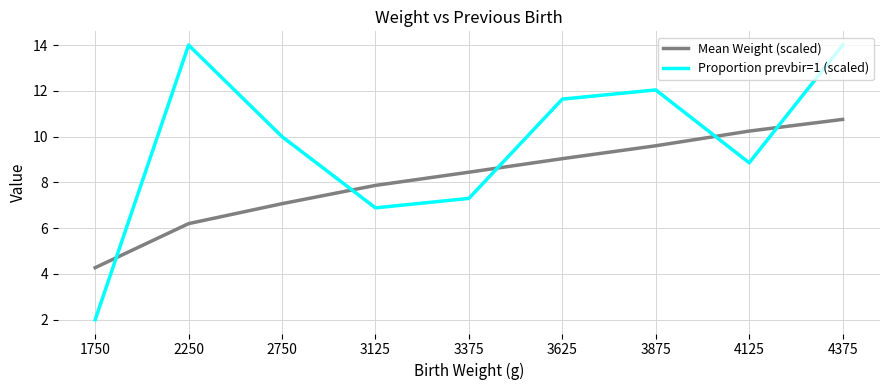

Reading right to left, list all the values displayed in this chart.

Mean Weight (scaled): 10.8	10.2	9.6	9.0	8.4	7.9	7.1	6.2	4.3
Proportion prevbir=1 (scaled): 14.0	8.9	12.0	11.6	7.3	6.9	10.0	14.0	2.0